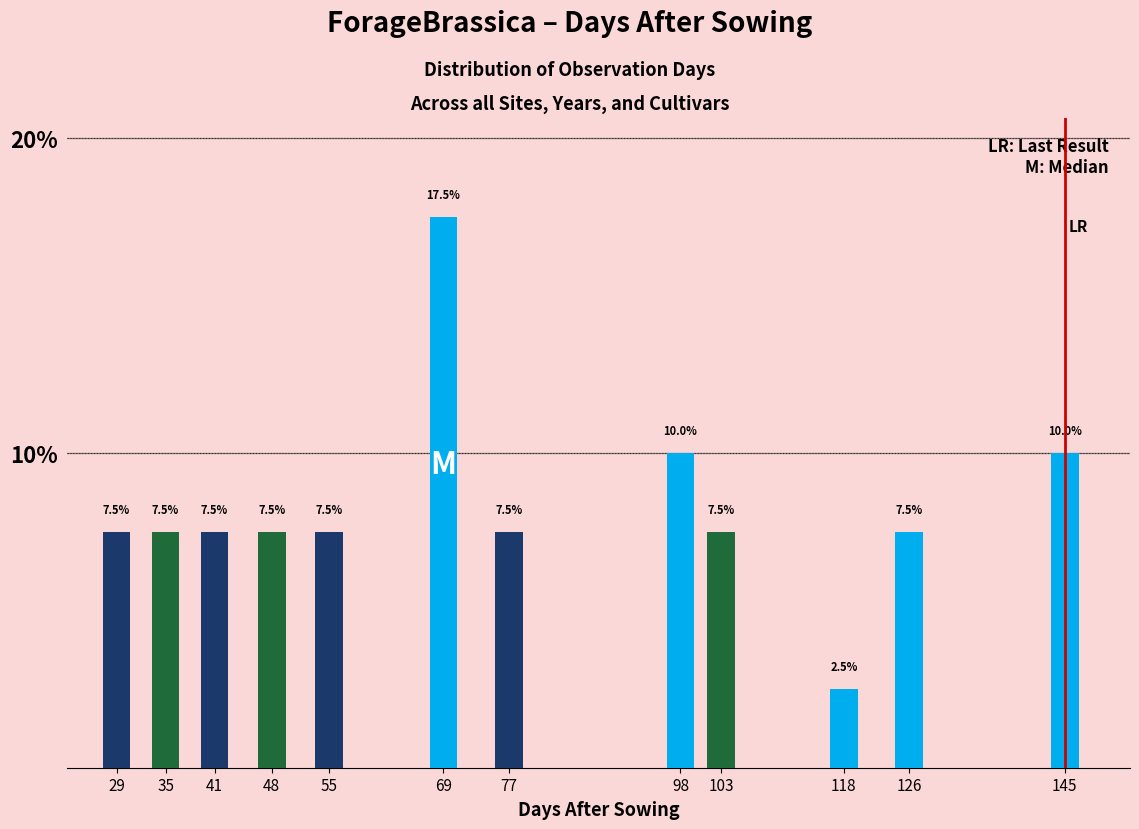

Reading left to right, transcribe all the data shown in this chart.

29=7.5	35=7.5	41=7.5	48=7.5	55=7.5	69=17.5	77=7.5	98=10.0	103=7.5	118=2.5	126=7.5	145=10.0